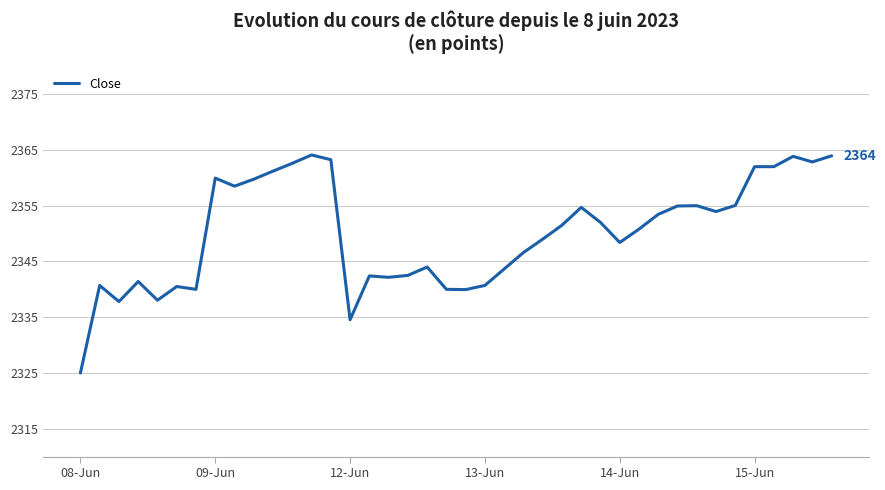

What is the greatest value displayed?

2364.1